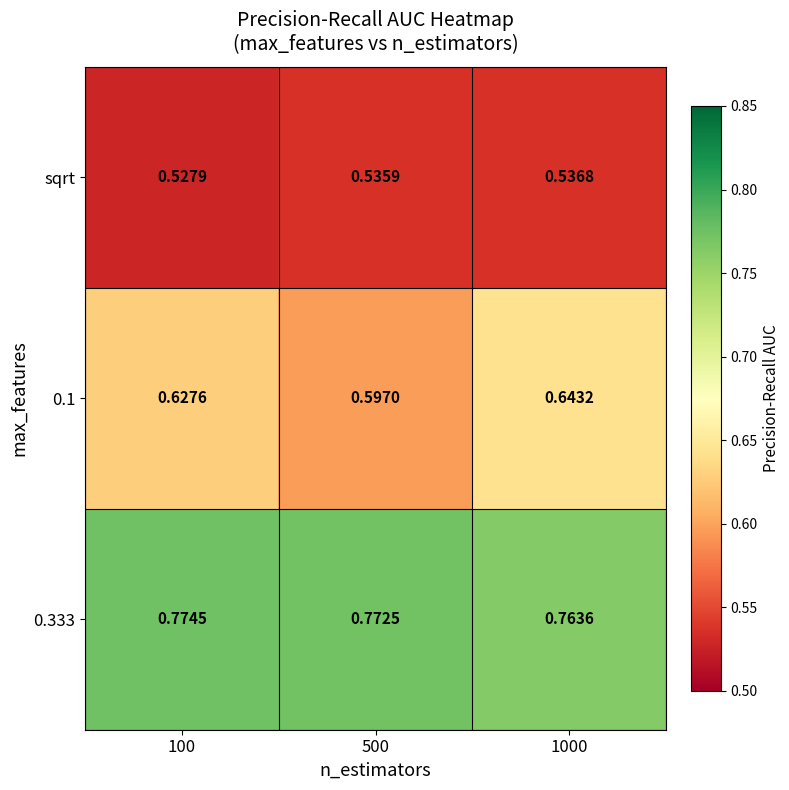

List the series in order of their overall mean, highest first.

0.333, 0.1, sqrt